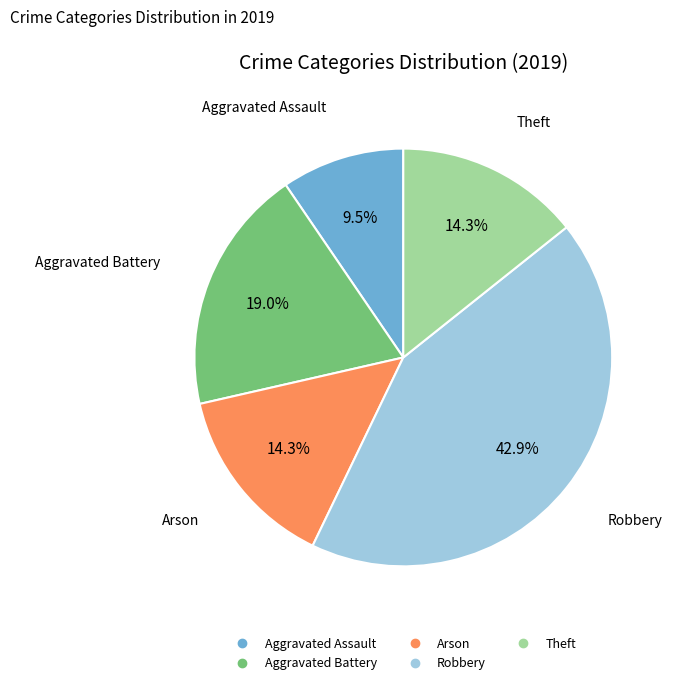

Does Aggravated Battery account for over 50% of the chart?

No